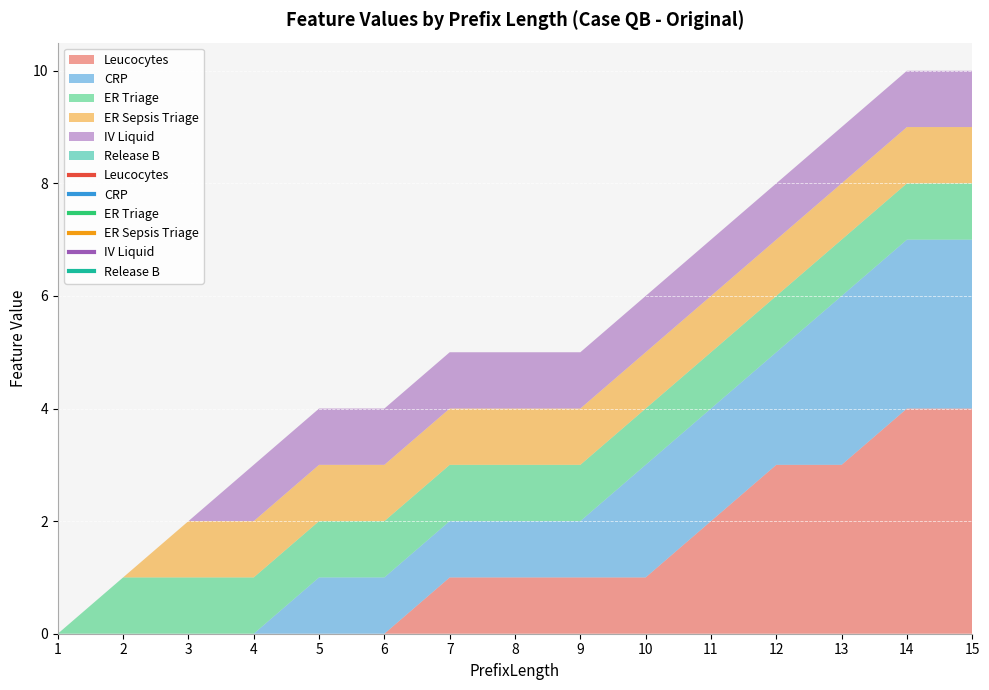

Which series has the widest spread of values?

Leucocytes